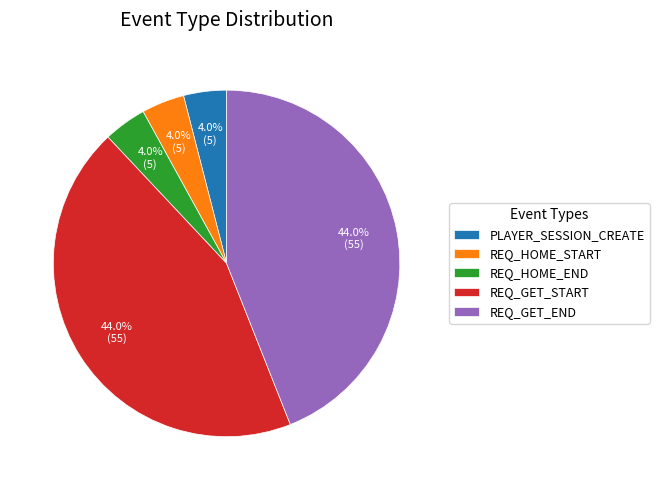

To the nearest percent, what is the average slice percentage?

20%